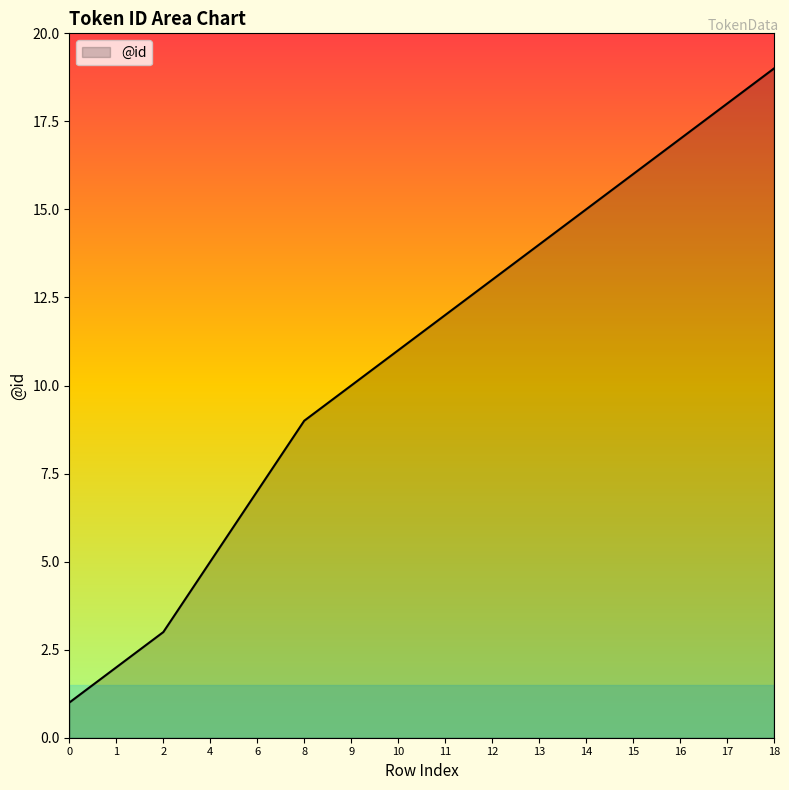

The chart shows a value of 13 at 8. True or false?

False